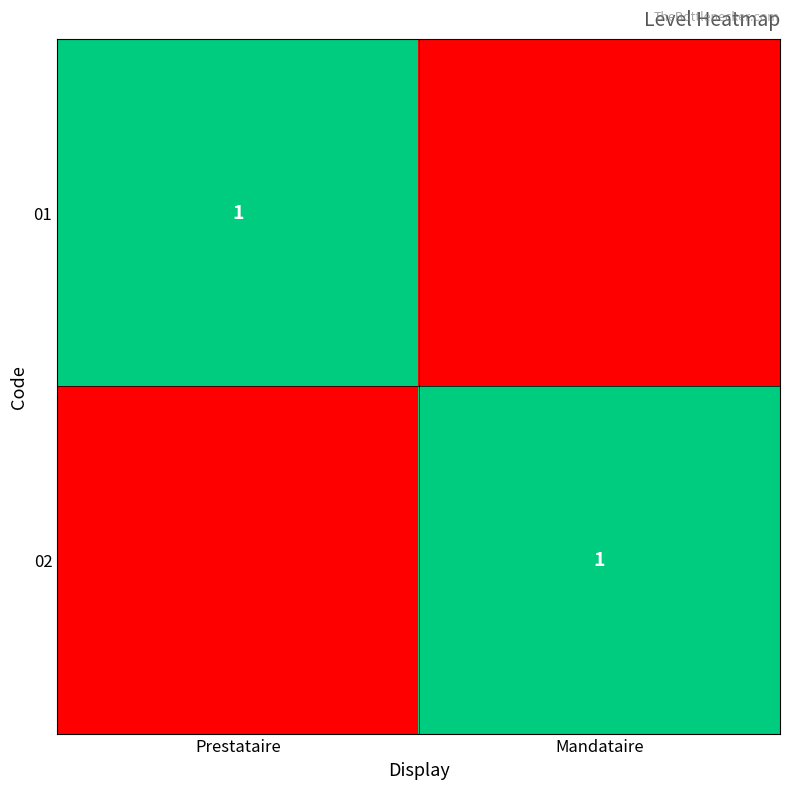

The 02 series shows 2 at Mandataire. True or false?

False